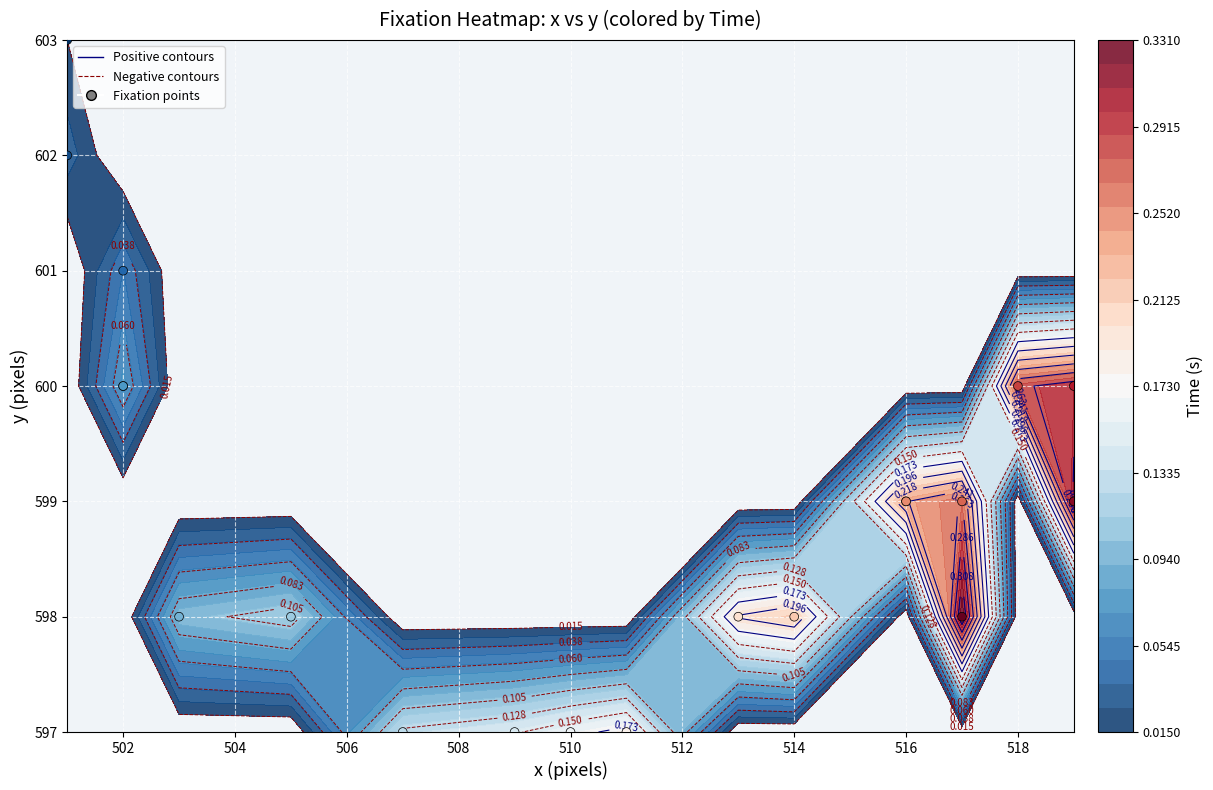

How many values are below 599?

9